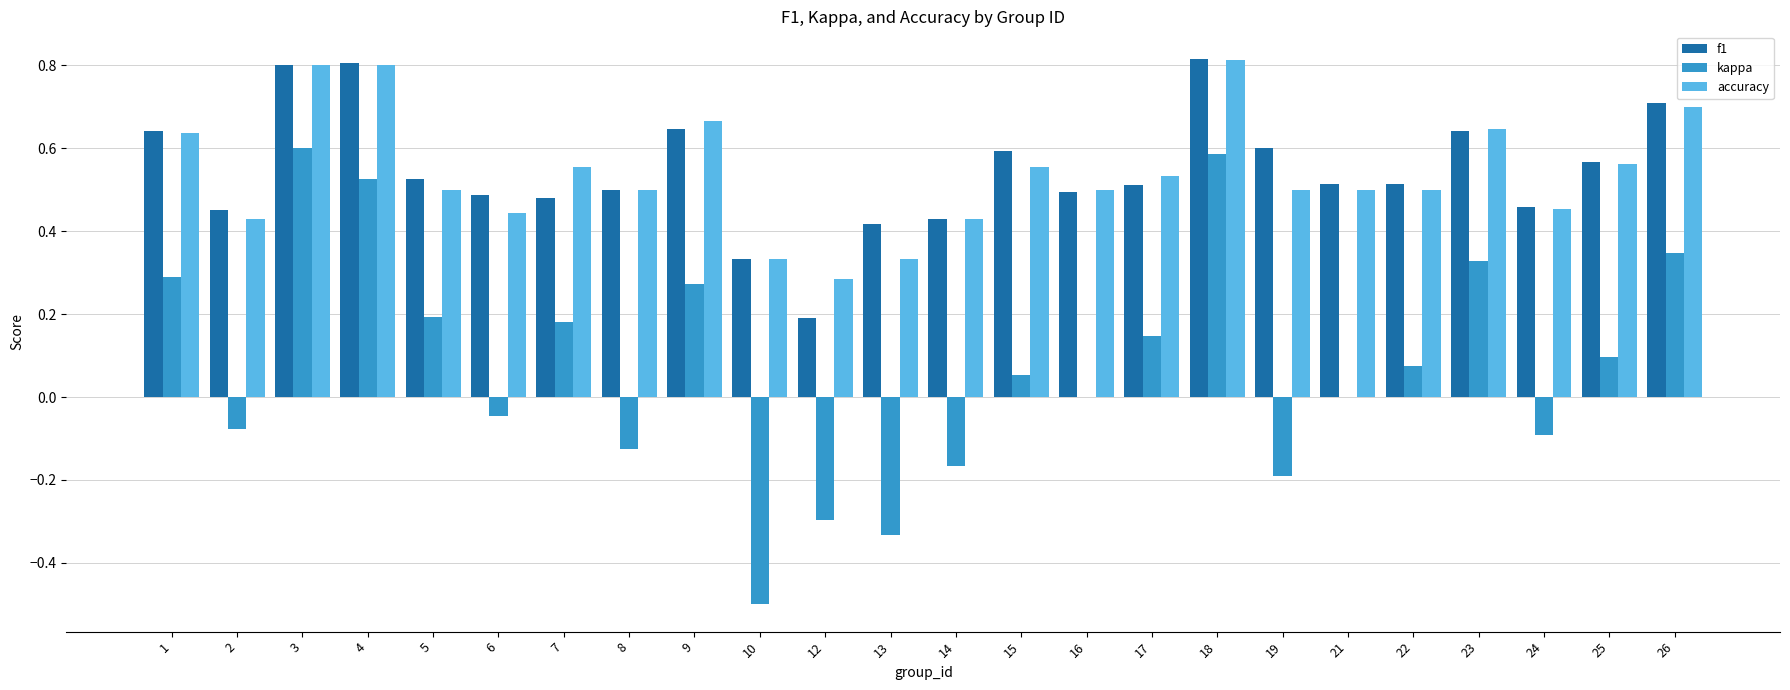

Is the value of kappa at 17 greater than the value of f1 at 15?

No